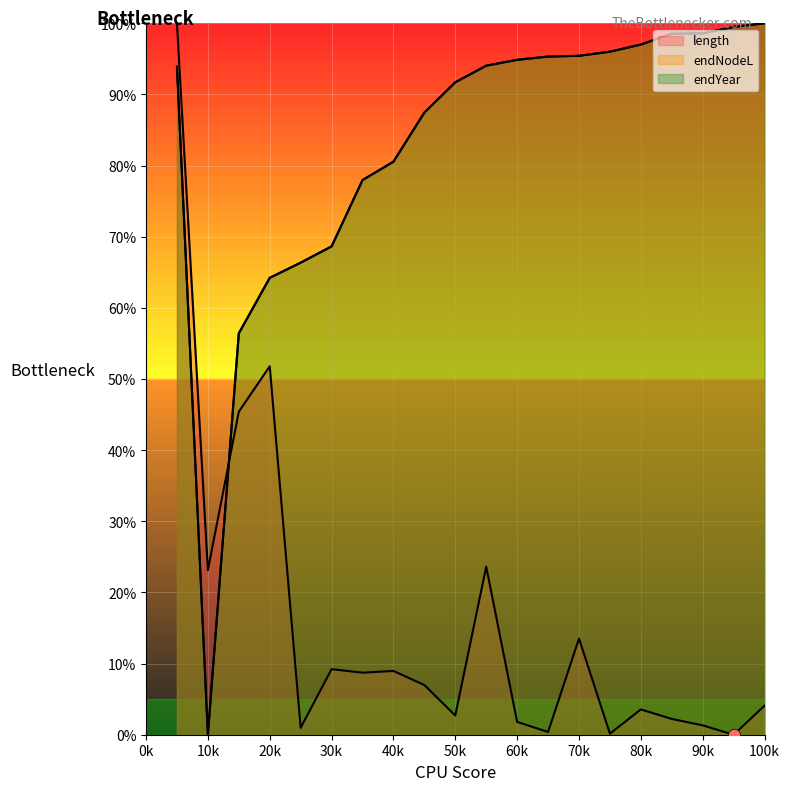

At how many categories does at least one series exceed 50?

19